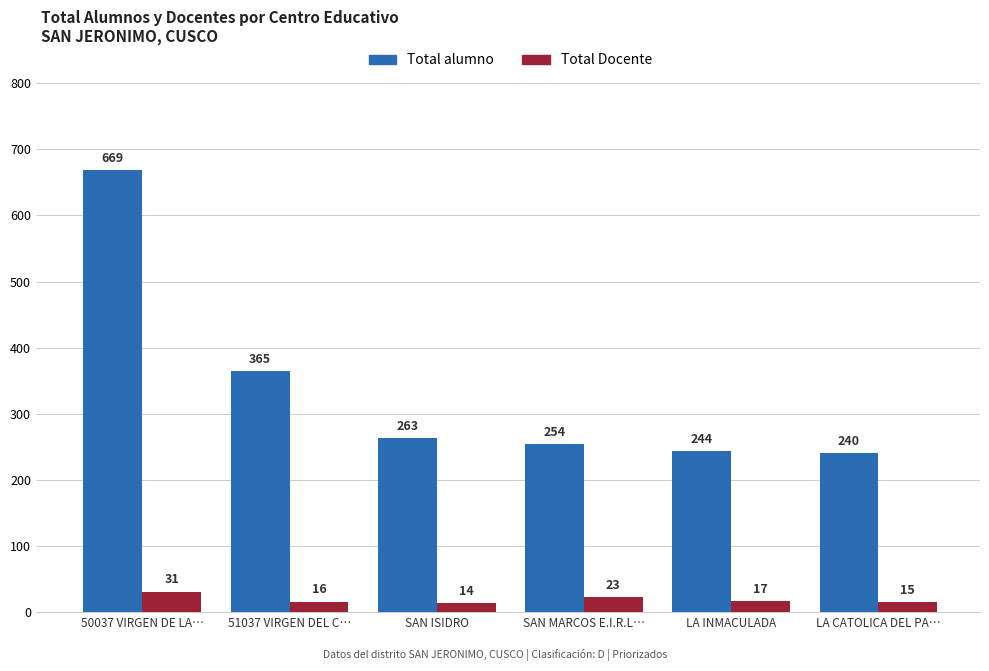

Which series changed the most between 50037 VIRGEN DE LA… and LA INMACULADA?

Total alumno